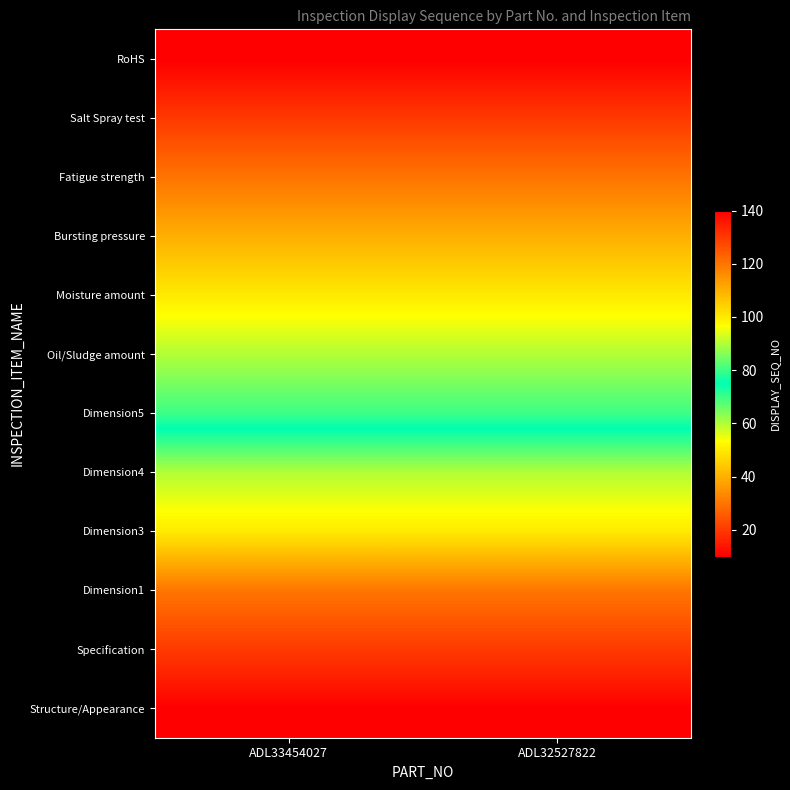

How many series are shown in this chart?

12